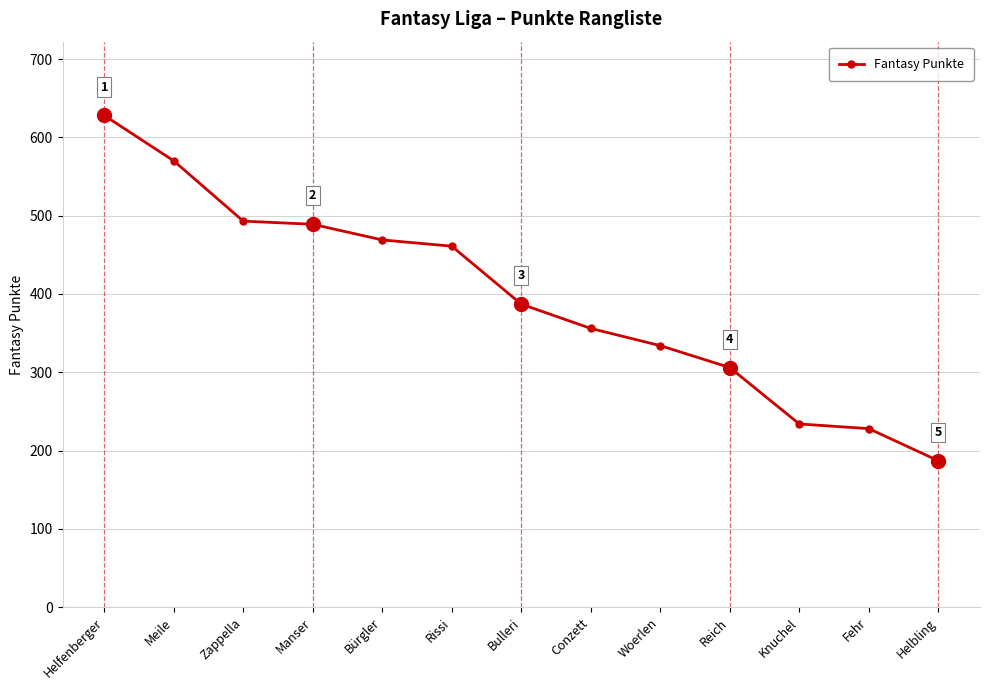

What is the sum of all values?

5142